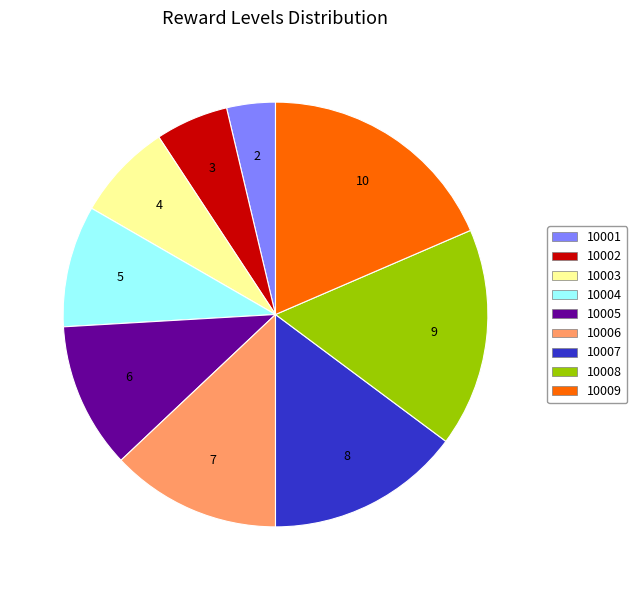

Count the number of slices in the pie.

9